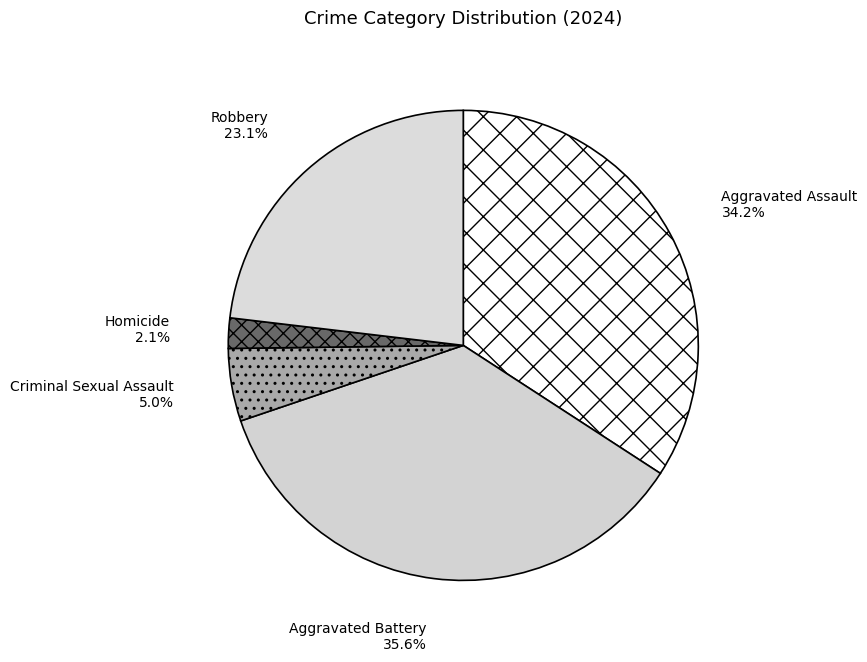

Between Robbery and Criminal Sexual Assault, which is larger?

Robbery